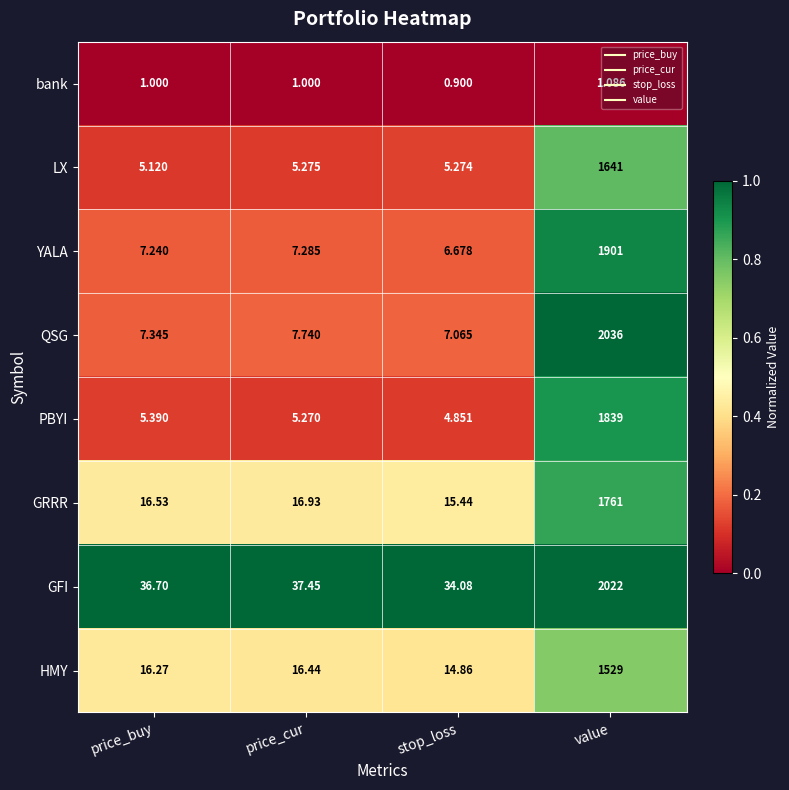

Is the value of GFI at value greater than the value of YALA at price_cur?

Yes